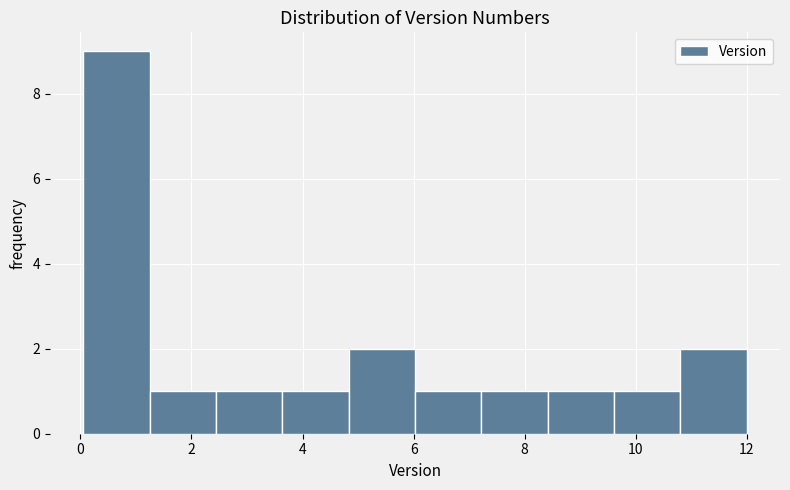

Over which range of the x-axis is the bar tallest?

0.0 to 1.2